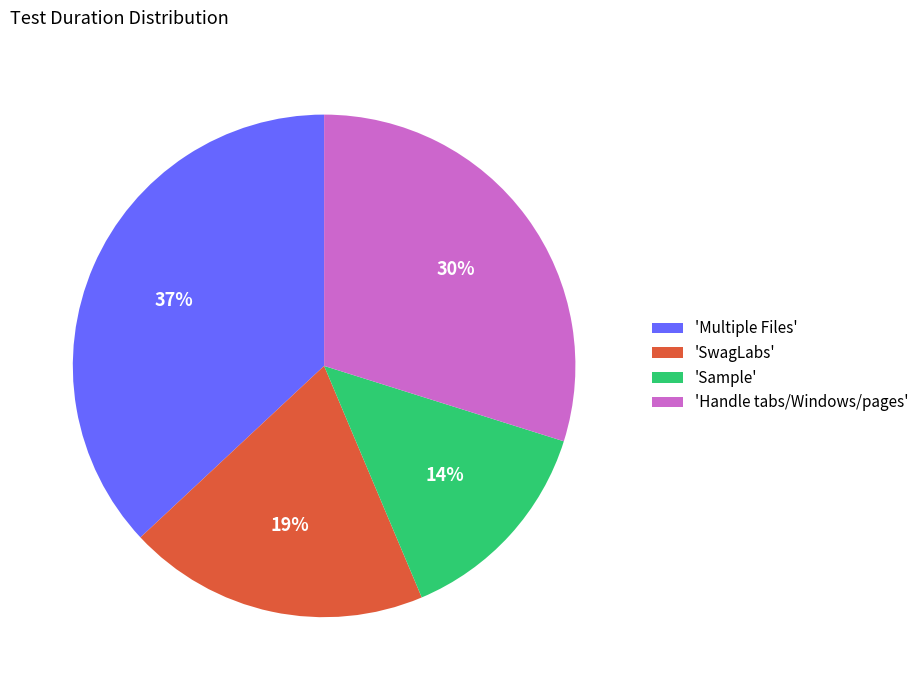

Which slice is the smallest?

'Sample'